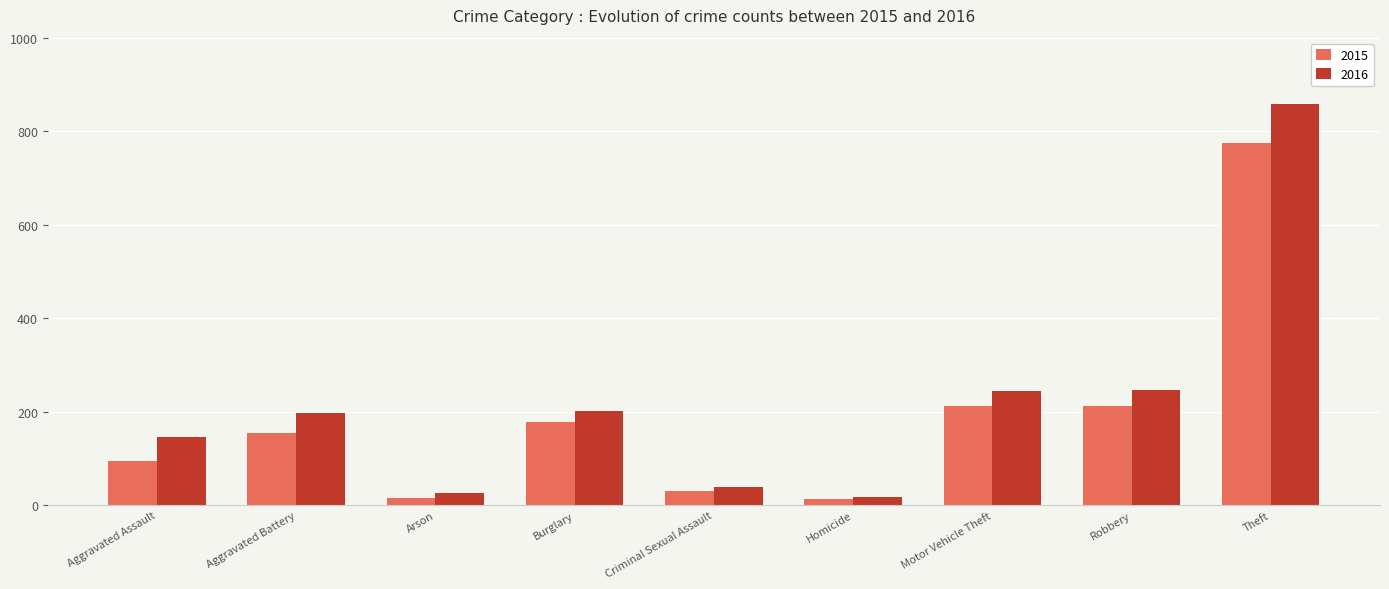

What position from the left is Theft?

9